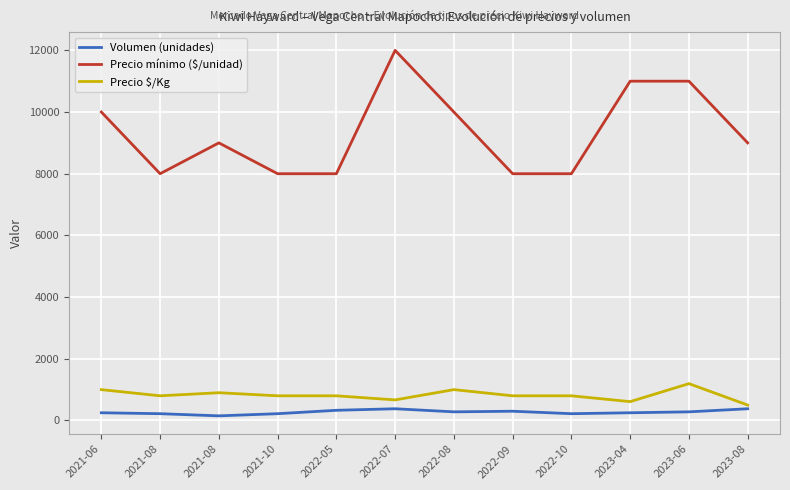

Does the chart display data point markers on the line(s)?

No